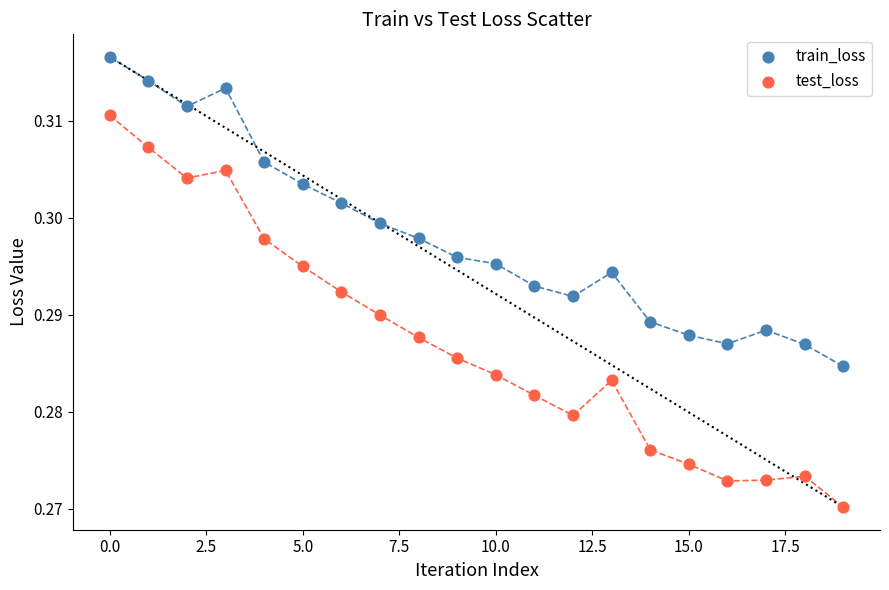

Which series contains the lowest Y value?

test_loss